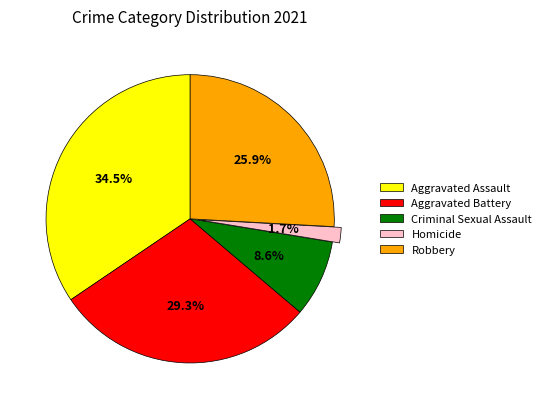

Is there any slice that represents more than half of the pie?

No